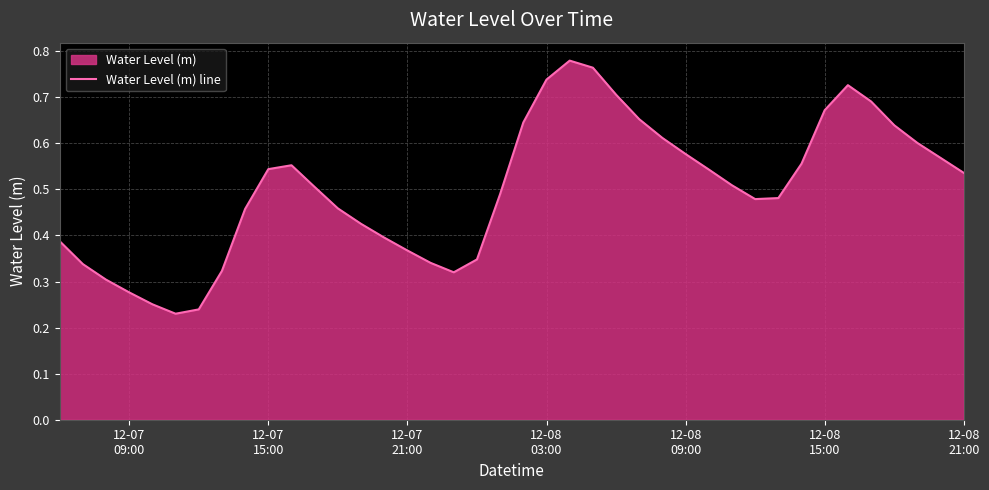

True or false: there are more than 2 points higher than both neighbors.

True